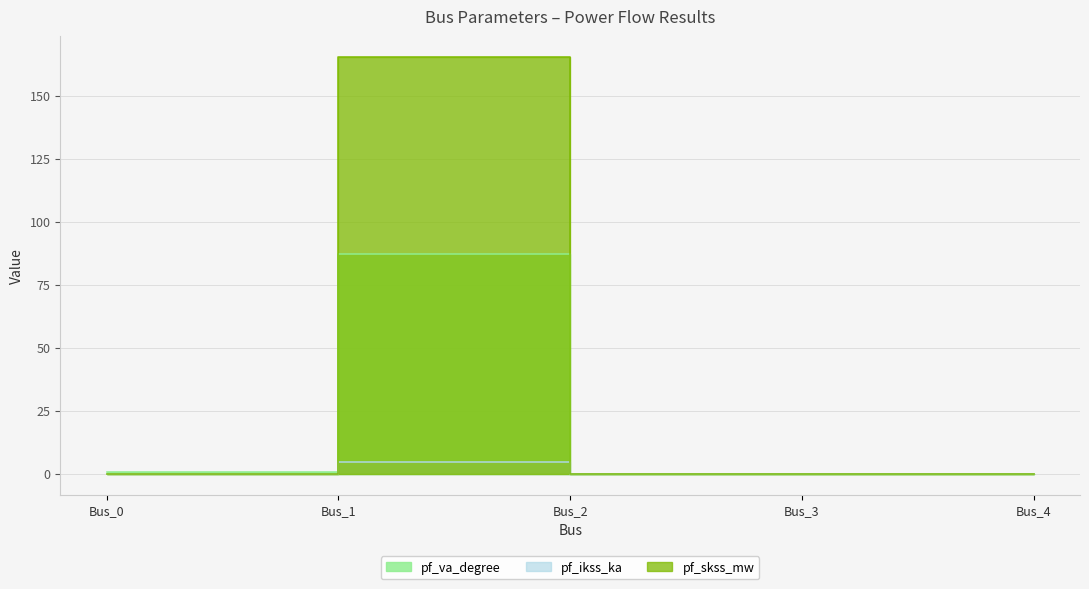

True or false: pf_ikss_ka and pf_skss_mw cross at least once.

False